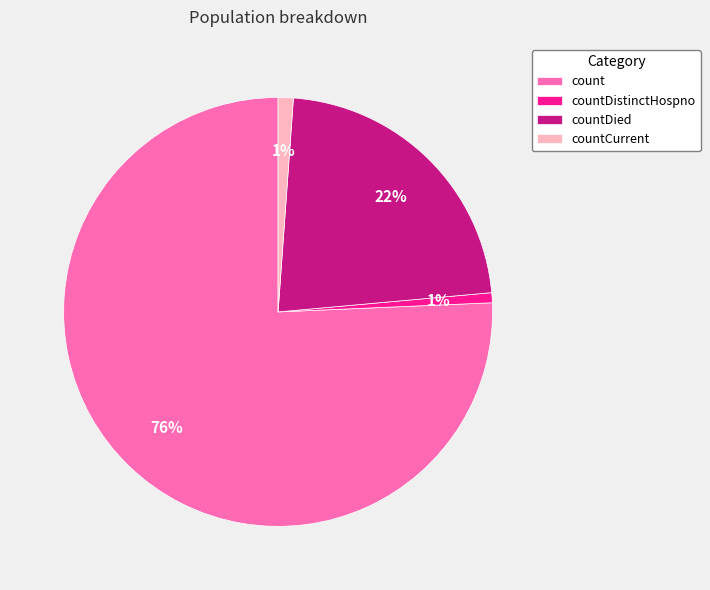

Does any single category account for the majority?

Yes